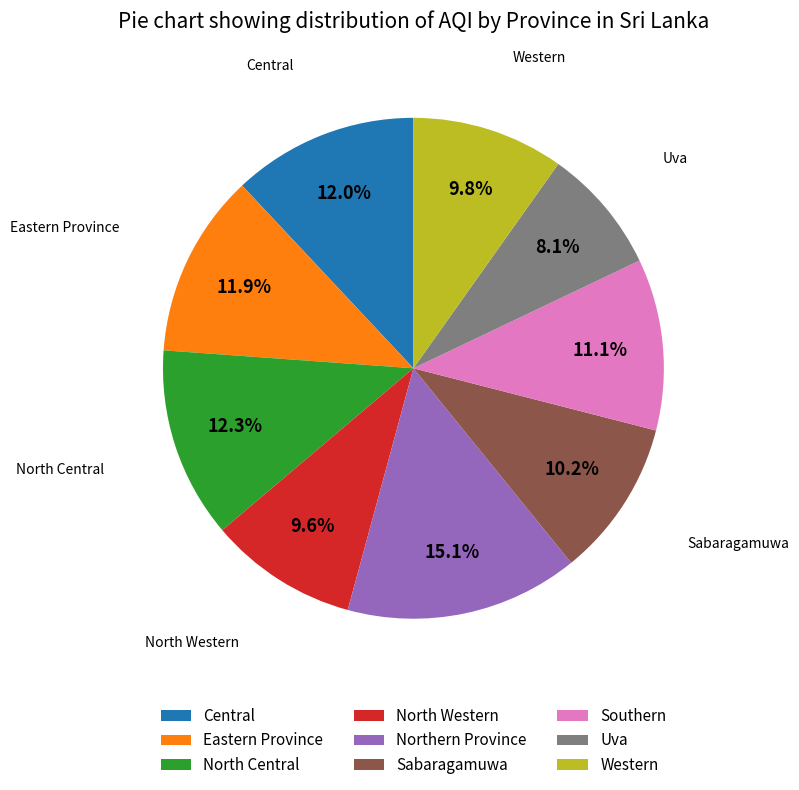

Does Eastern Province represent more than half of the total?

No